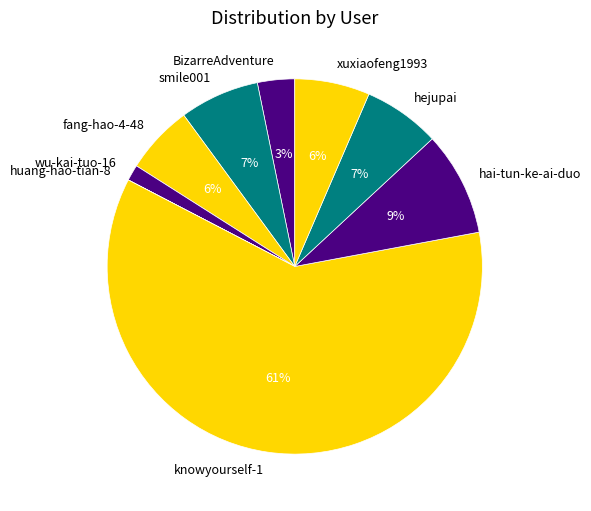

True or false: wu-kai-tuo-16 accounts for 11% of the total.

False